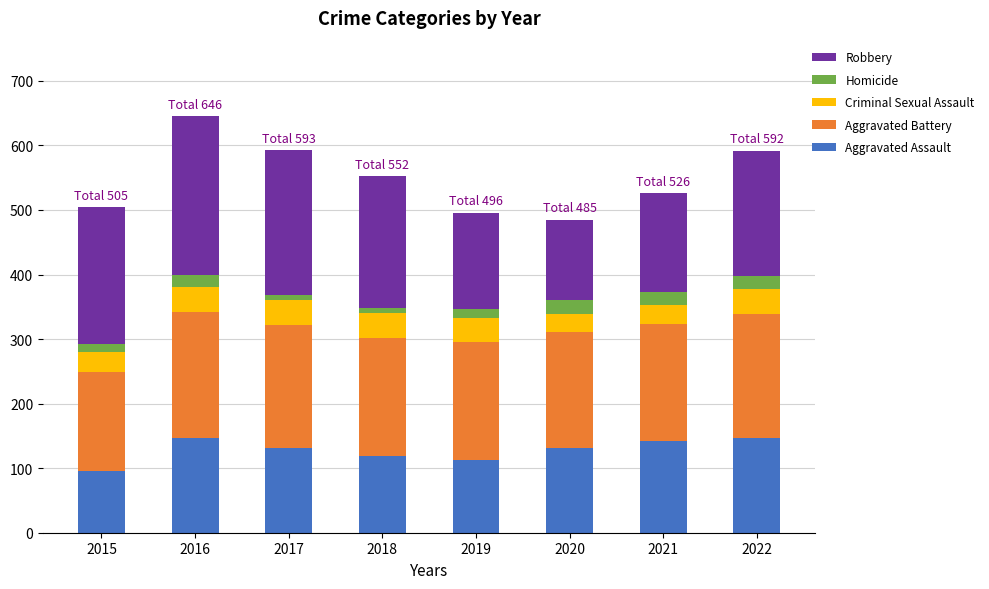

What are all the series names shown in the legend?

Robbery, Homicide, Criminal Sexual Assault, Aggravated Battery, Aggravated Assault